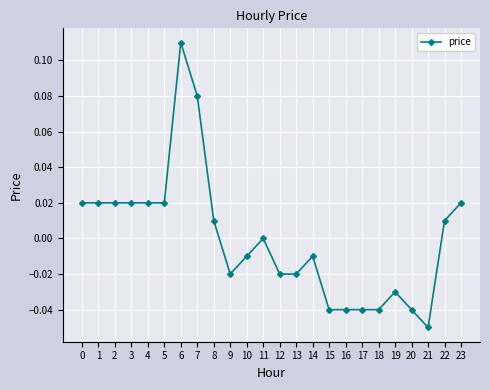

Which label corresponds to the smallest value in the chart?

21